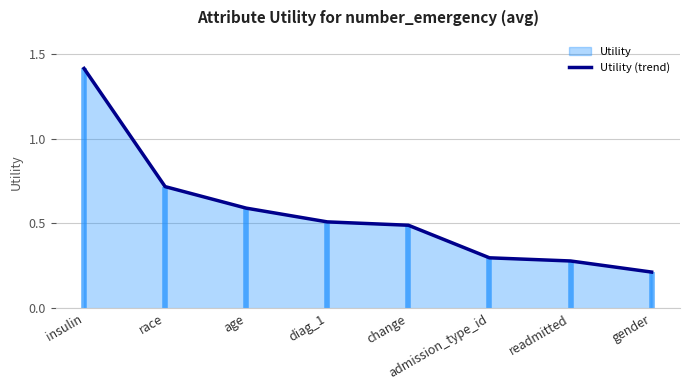

What position from the left is age?

3